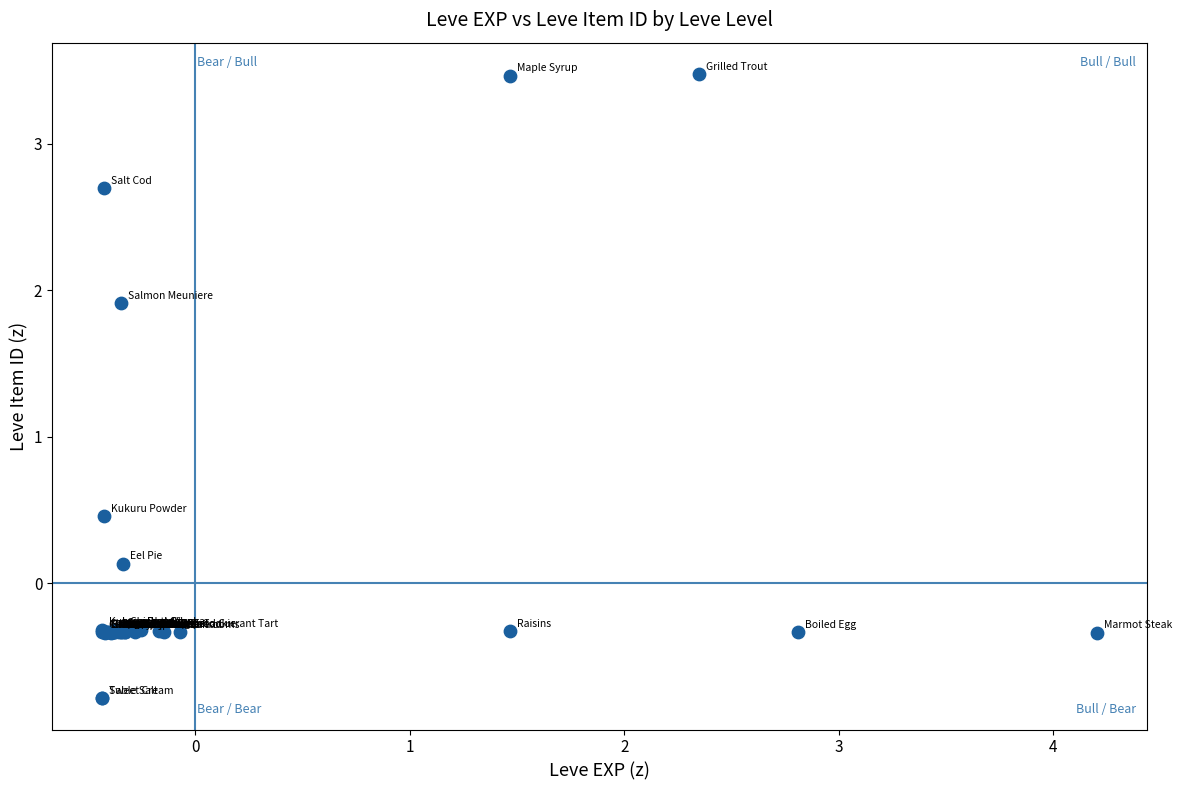

What Y value in the scatter plot is closest to 1?

0.5